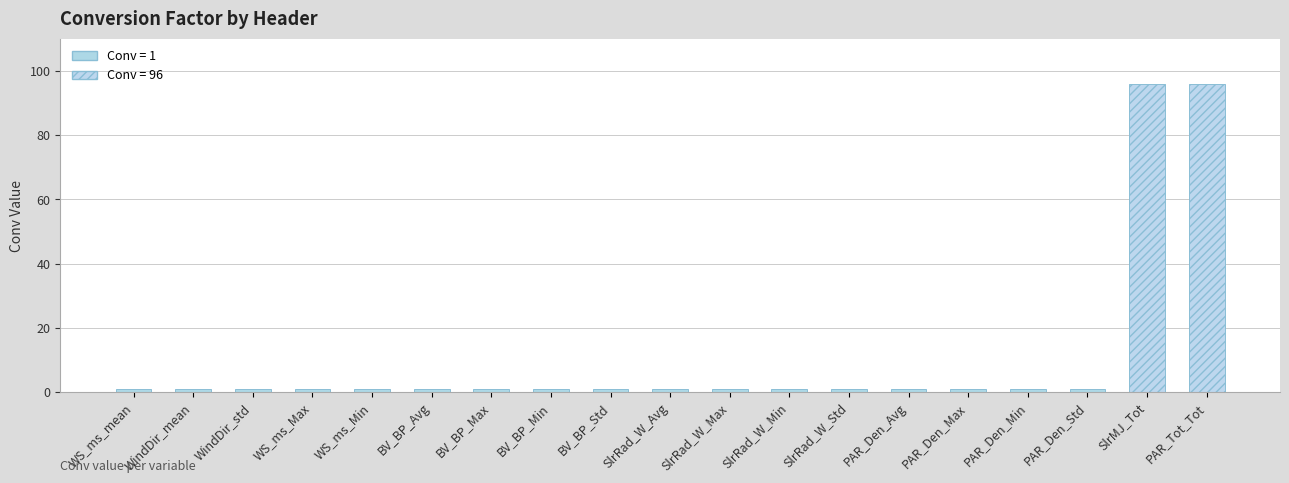

What is the value of the 14th bar from the left?

1